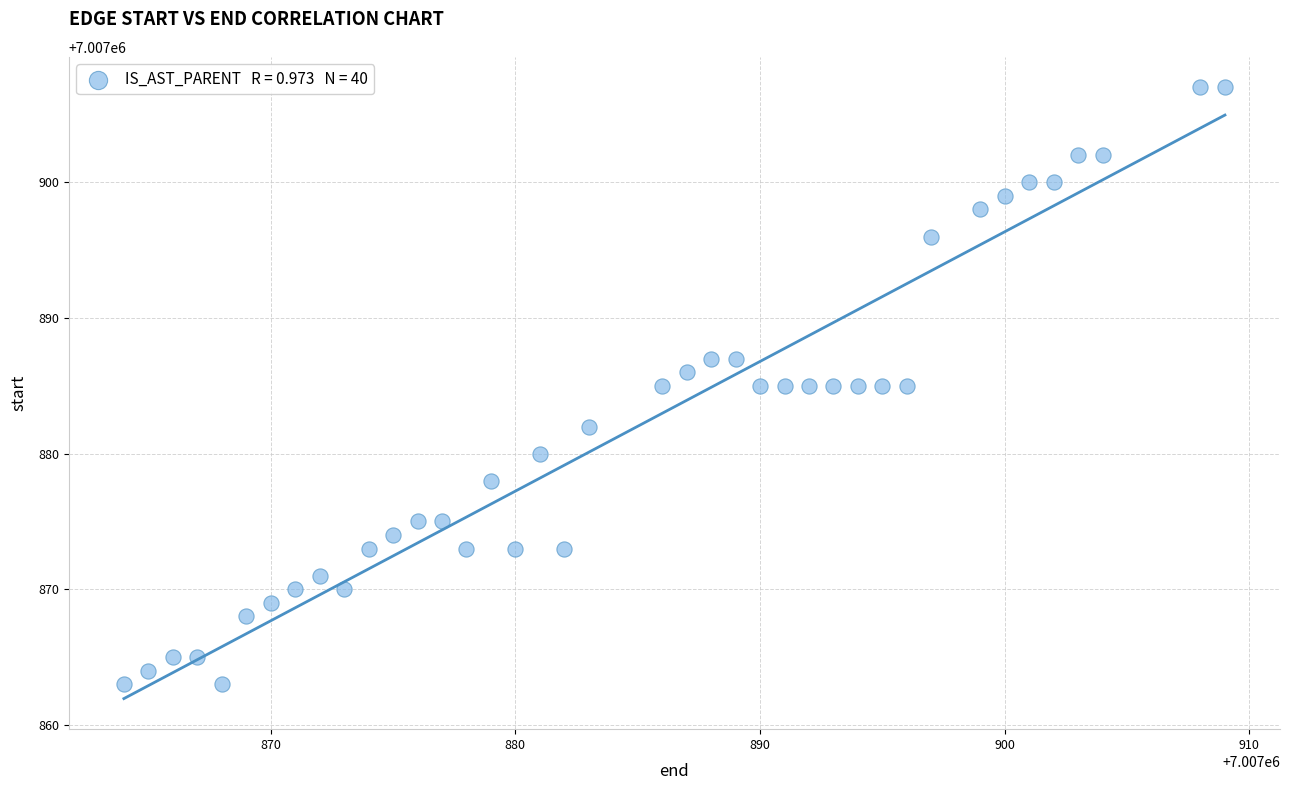

What is the range of X values (max minus min)?

45